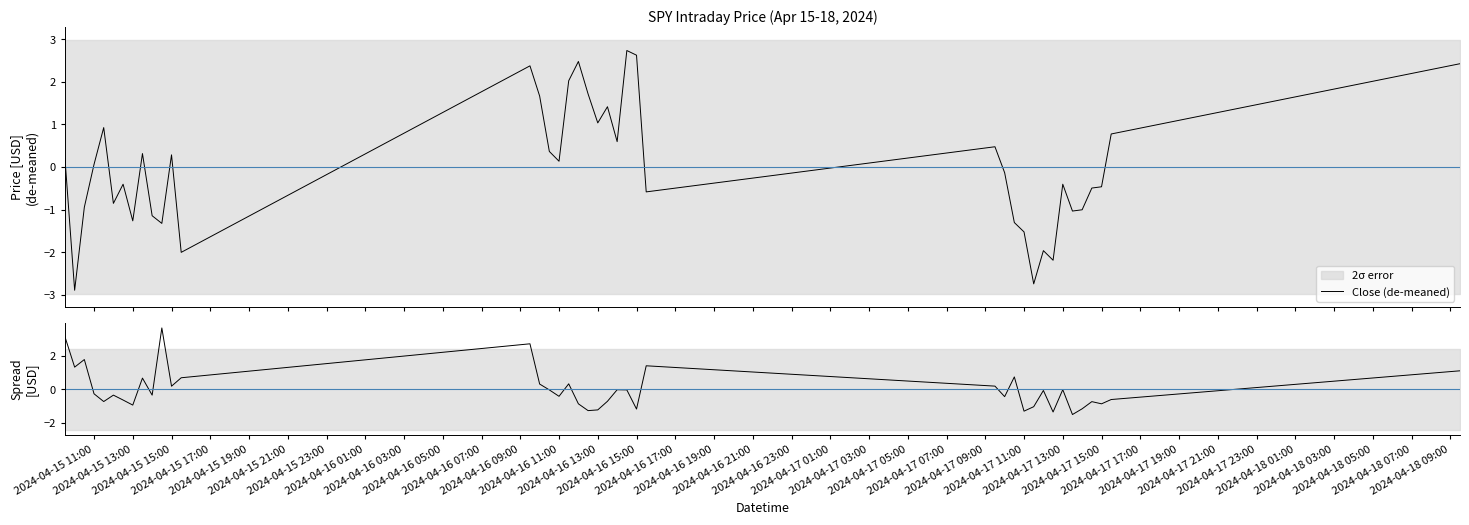

What is the lowest value of the Close (de-meaned) series?

-2.9